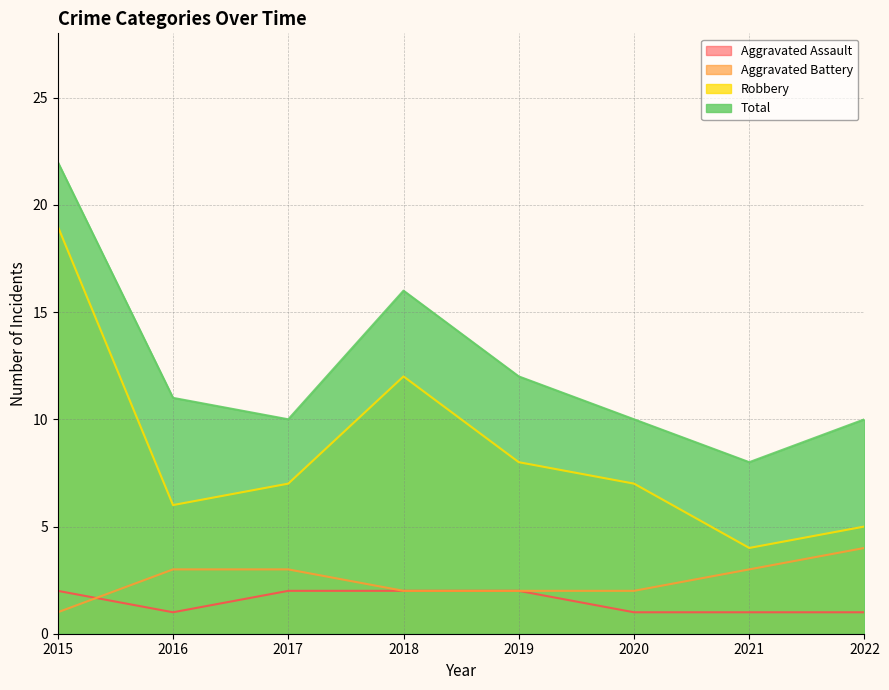

Between 2018 and 2020, which series saw the biggest shift?

Total